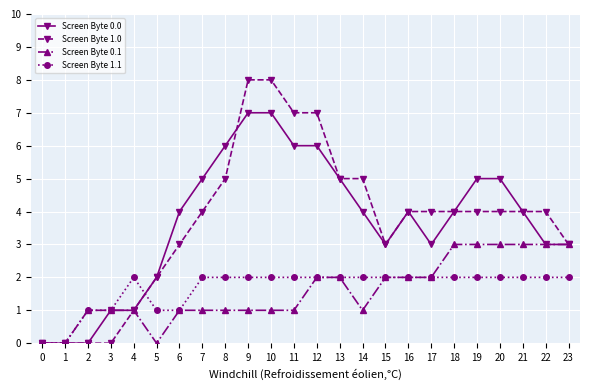

Is it true that Screen Byte 0.0 equals 4 at 0?

False